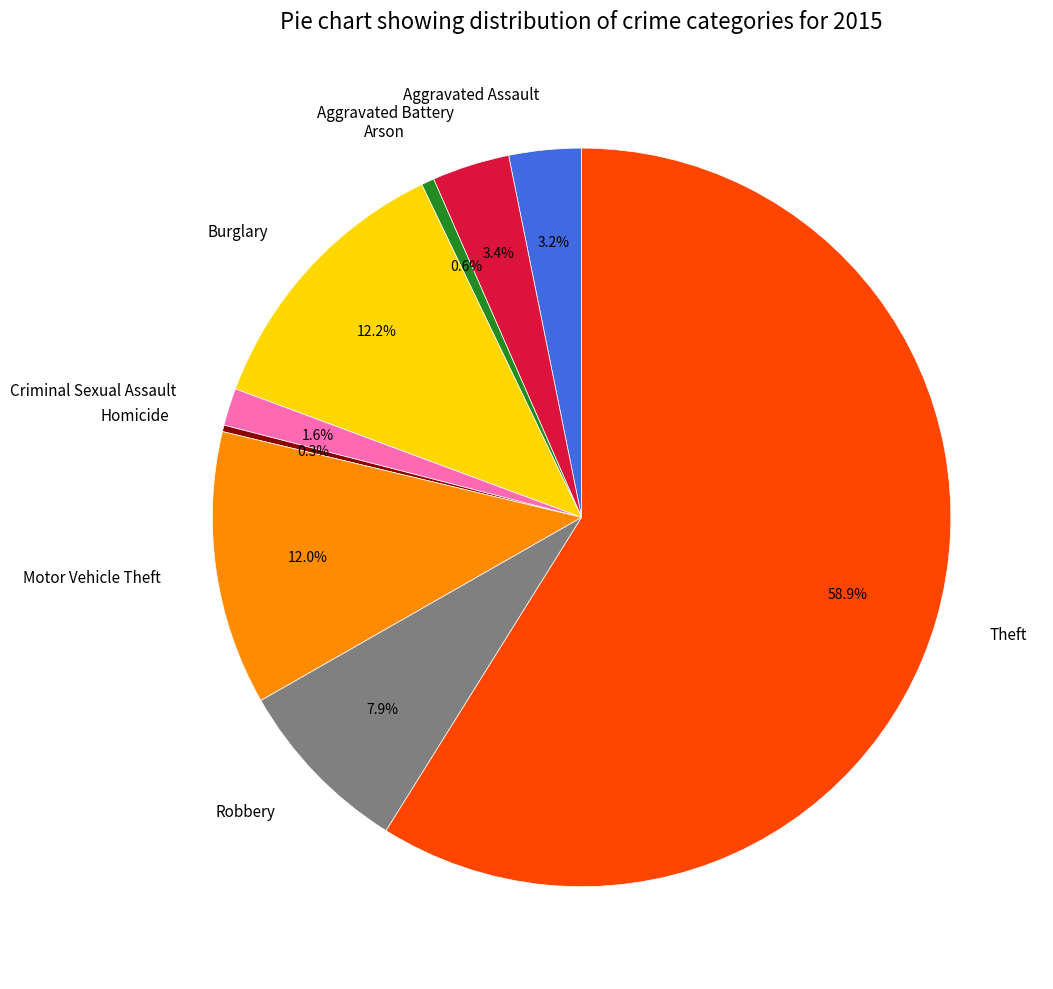

Which has a higher value, Burglary or Aggravated Assault?

Burglary